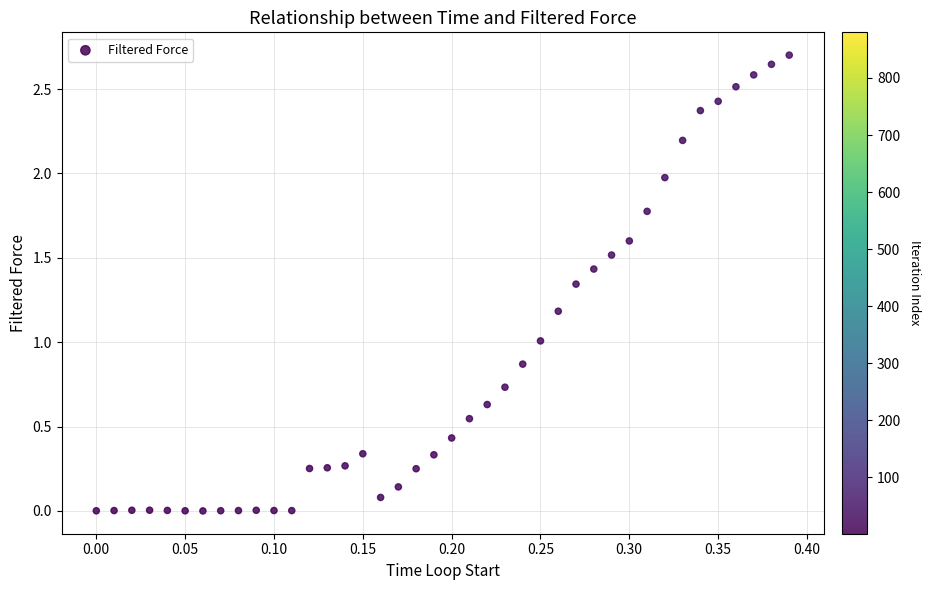

What is the range of Y values (max minus min)?

2.7